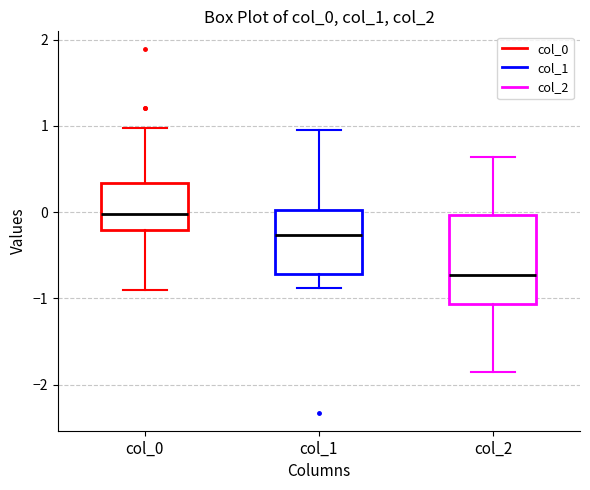

Reading left to right, transcribe this box plot: for each box, give where its median line is, the range the box spans, and where its two whiskers end, as read against the y-axis. The values are not printed on the chart, so give them approximately, as read against the axis.

col_0: median 0.0, box -0.2 to 0.3, whiskers -0.9 to 1.0
col_1: median -0.3, box -0.7 to 0.0, whiskers -0.9 to 1.0
col_2: median -0.7, box -1.1 to 0.0, whiskers -1.8 to 0.6